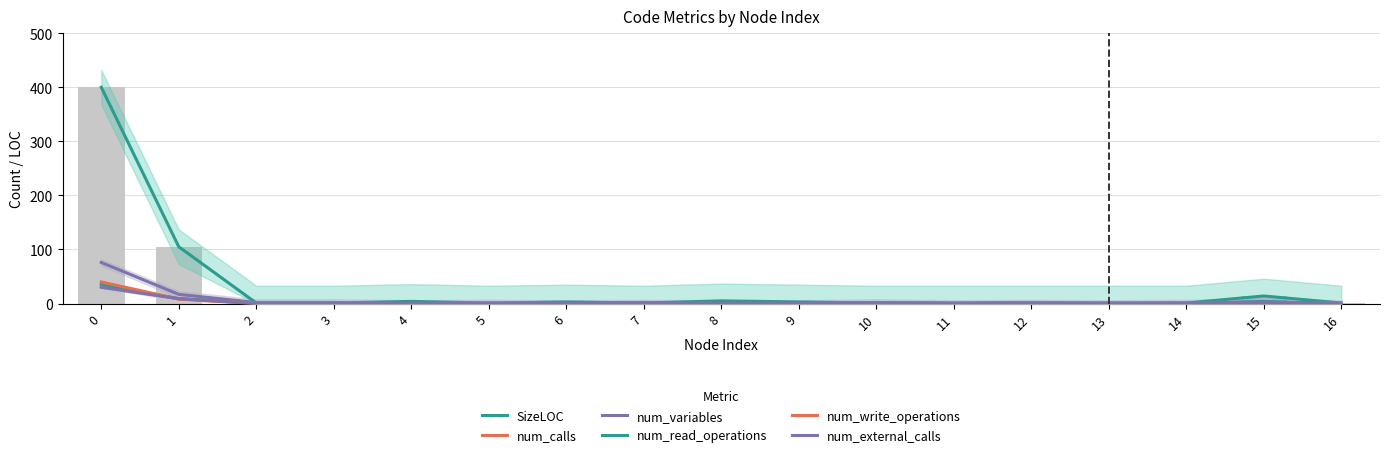

List the series in order of their peak value, highest first.

SizeLOC, num_variables, num_write_operations, num_read_operations, num_calls, num_external_calls